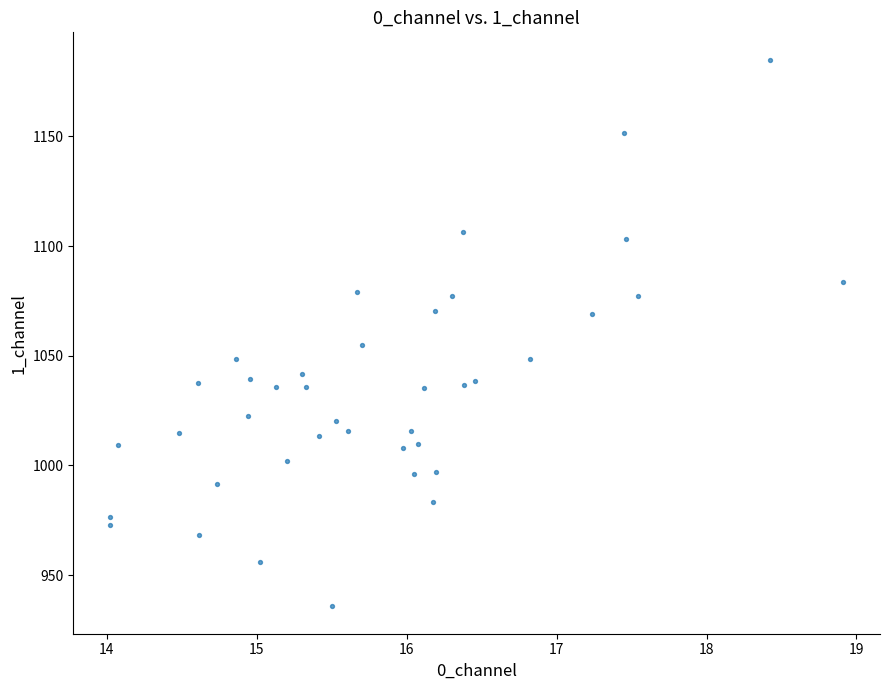

What is the range of X values (max minus min)?

4.9